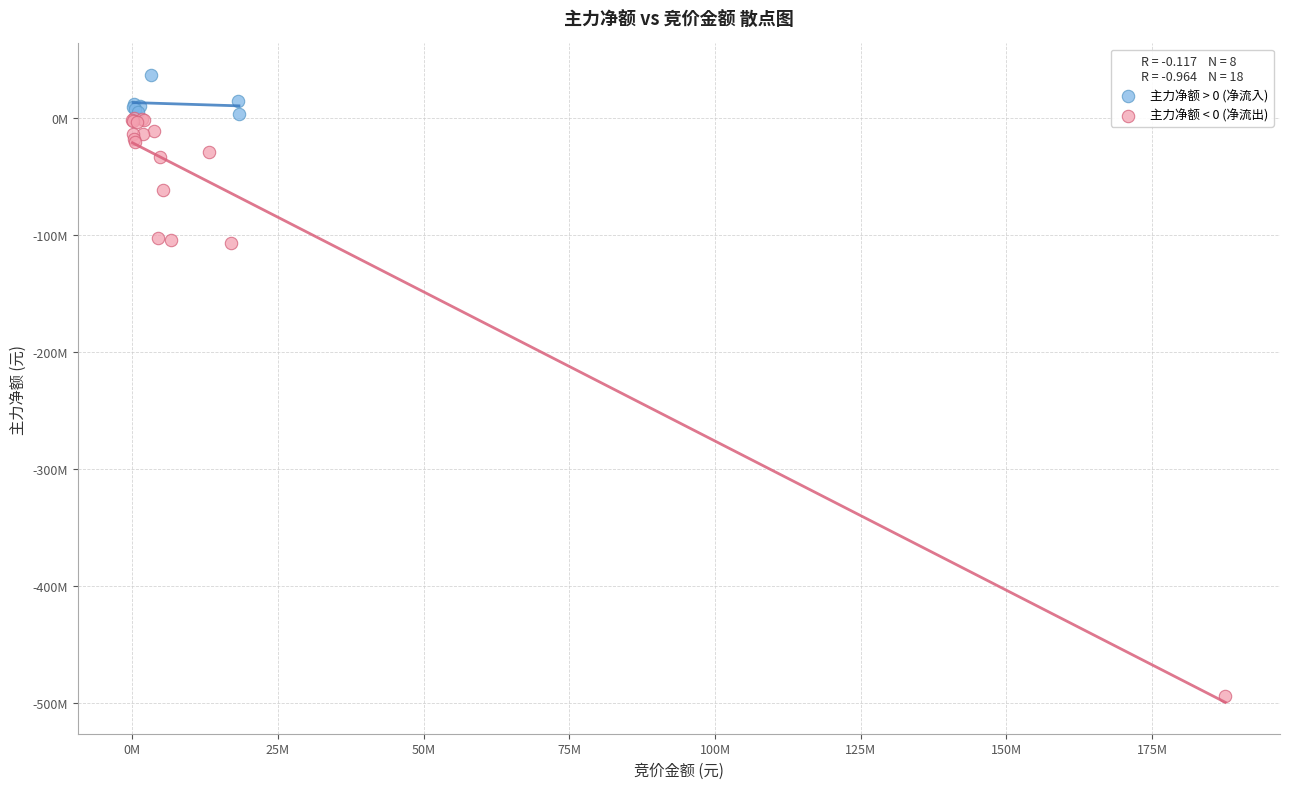

Which series has the largest Y range (max minus min)?

主力净额 < 0 (净流出)